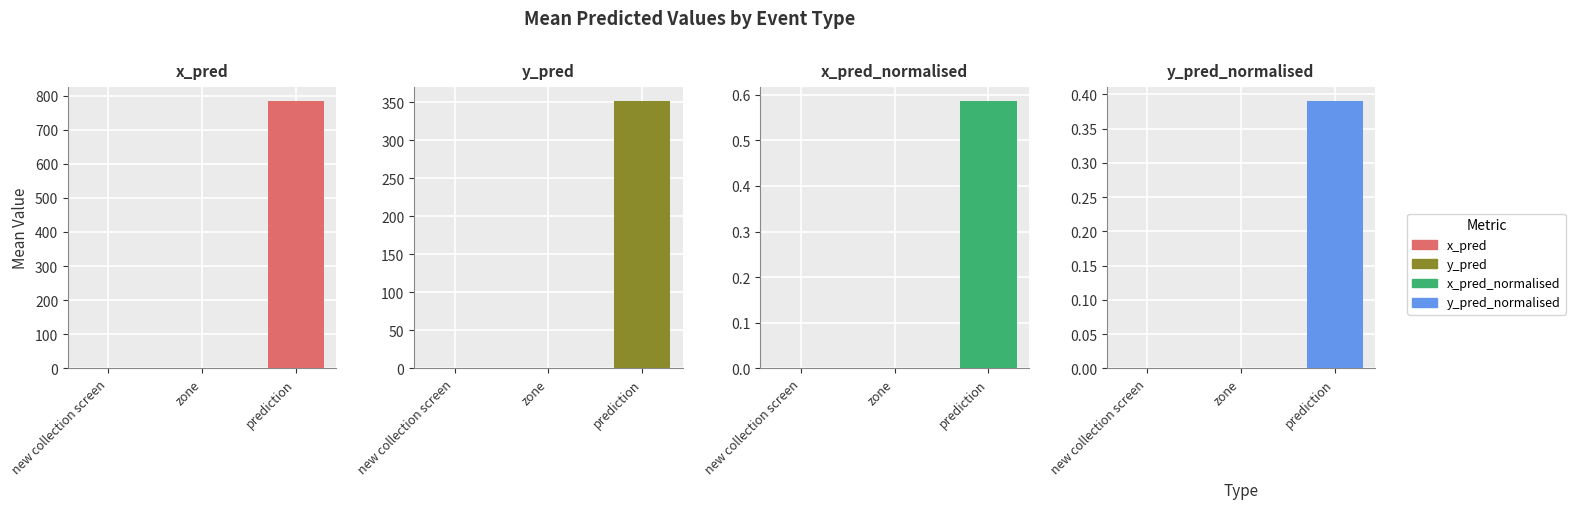

What is the difference between the maximum and minimum values in the y_pred series?

352.6